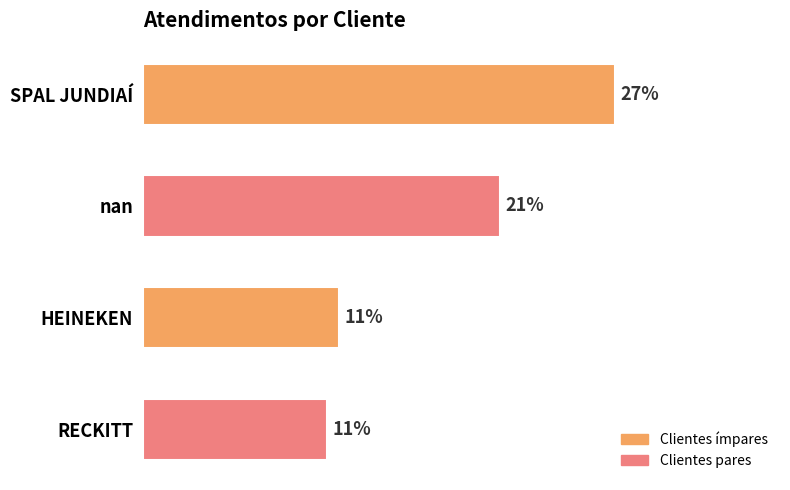

Does the chart contain any negative values?

No